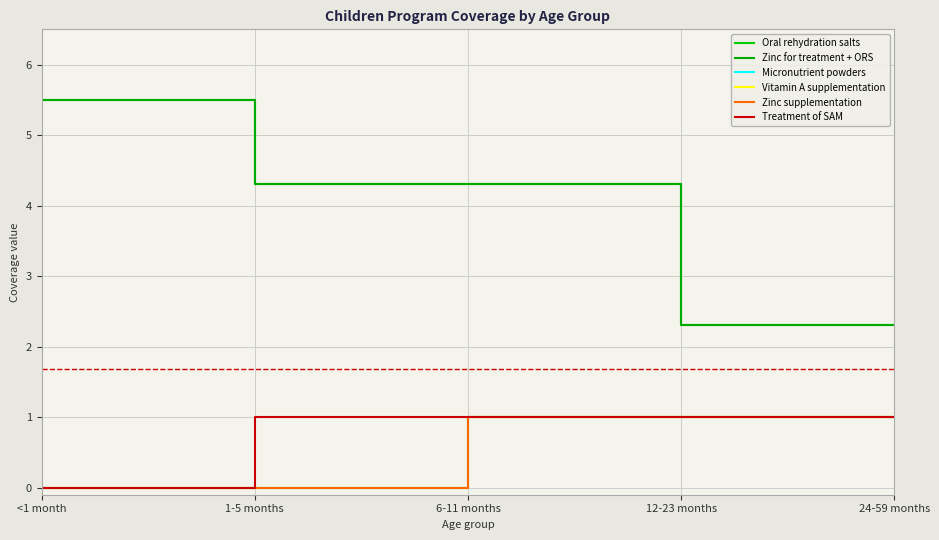

Reading left to right, extract all data points from this chart.

Oral rehydration salts: 5.5	4.3	4.3	2.3	2.3
Zinc for treatment + ORS: 5.5	4.3	4.3	2.3	2.3
Micronutrient powders: 0.0	0.0	1.0	1.0	1.0
Vitamin A supplementation: 0.0	0.0	1.0	1.0	1.0
Zinc supplementation: 0.0	0.0	1.0	1.0	1.0
Treatment of SAM: 0.0	1.0	1.0	1.0	1.0